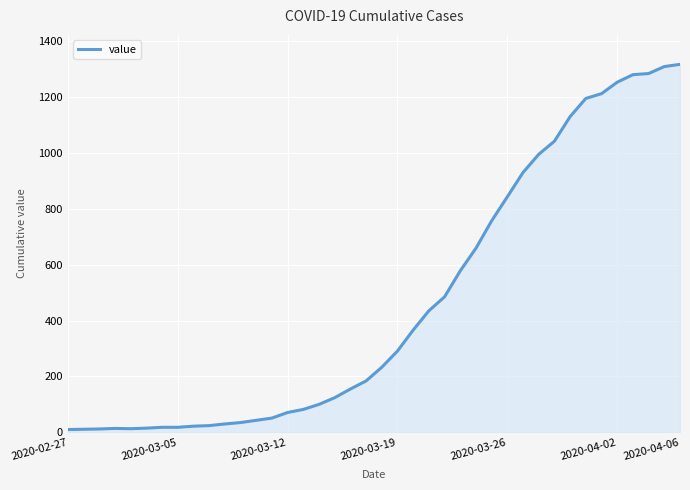

Which category has the lowest value across all series?

2020-02-27